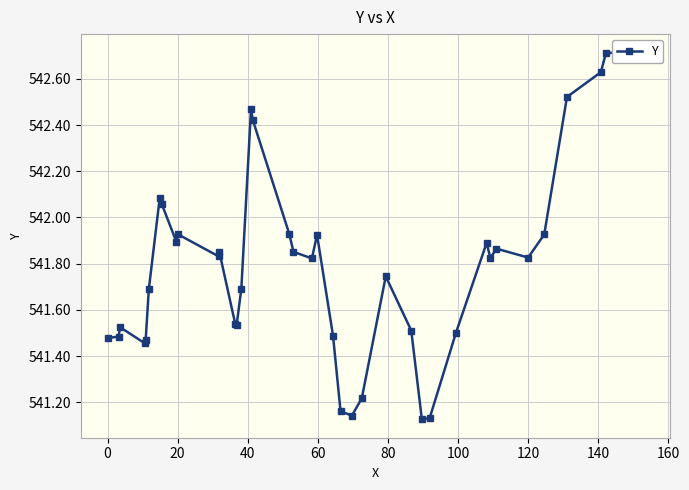

Reading right to left, transcribe all the data shown in this chart.

542.7	542.7	542.7	542.6	542.5	541.9	541.8	541.9	541.8	541.9	541.5	541.1	541.1	541.5	541.7	541.2	541.1	541.2	541.5	541.9	541.8	541.9	541.9	542.4	542.5	541.7	541.5	541.5	541.8	541.8	541.9	541.9	542.1	542.1	541.7	541.5	541.5	541.5	541.5	541.5